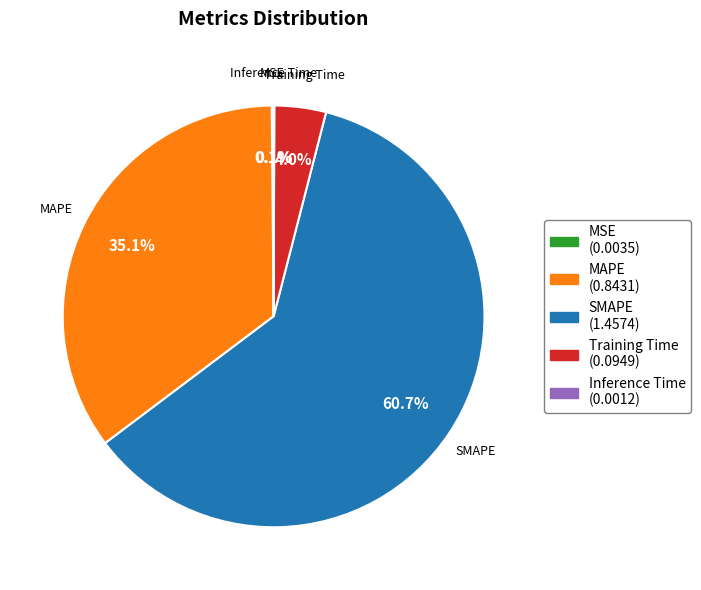

To the nearest percent, what portion does MAPE represent?

35%